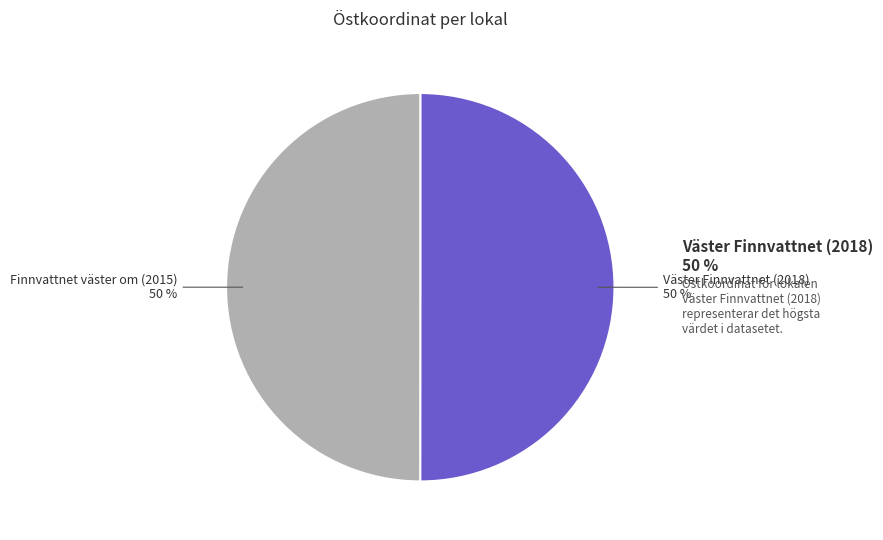

Combined, do Väster Finnvattnet (2018) and Finnvattnet väster om (2015) account for over 50%?

Yes